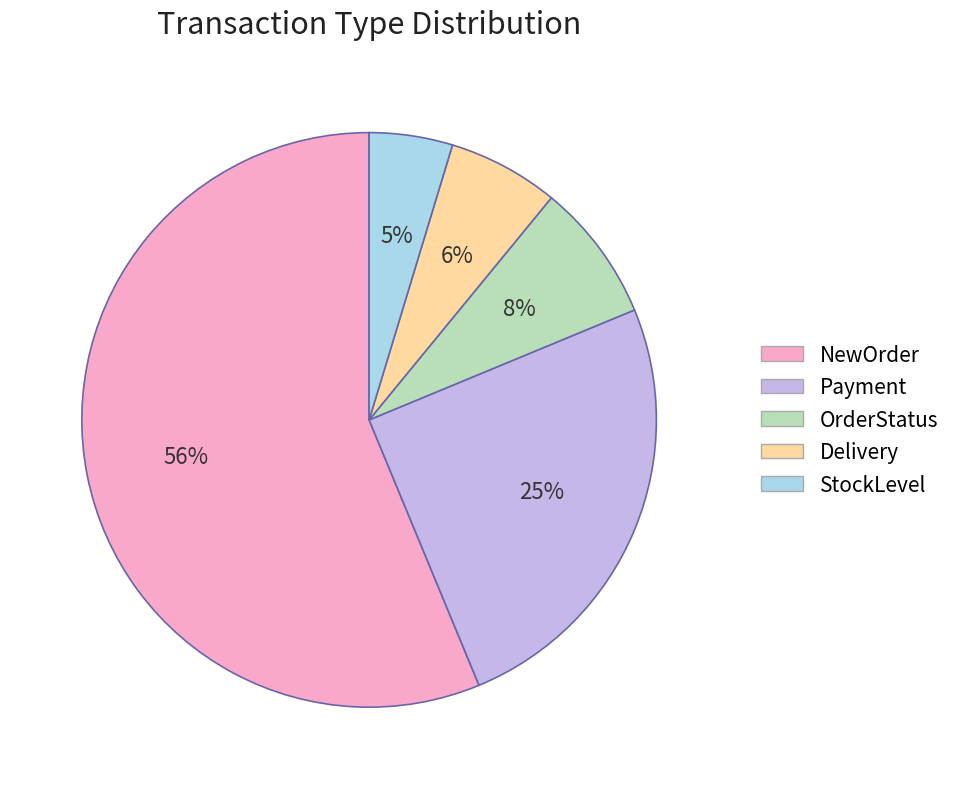

What is the smallest slice in the pie chart?

StockLevel